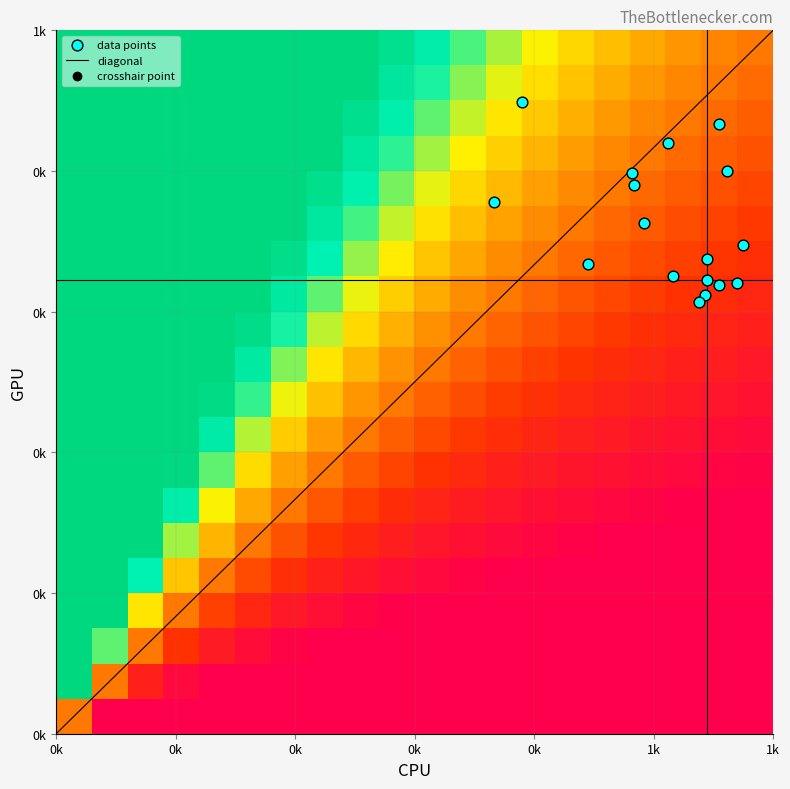

How many categories are shown in the chart?

18